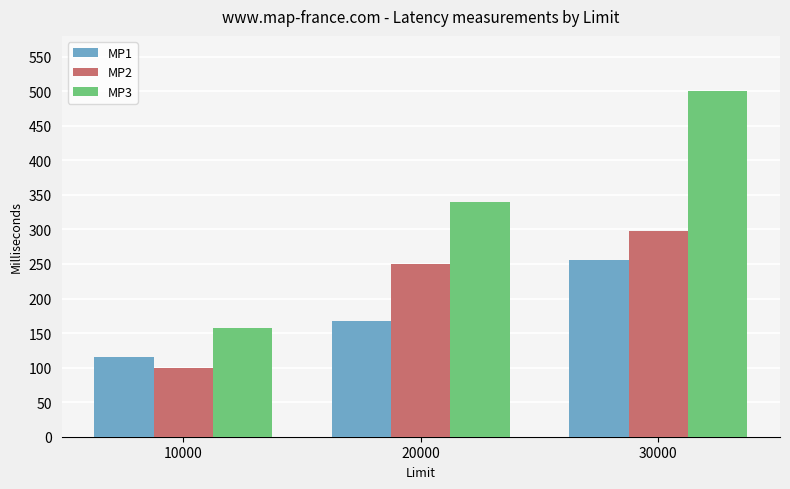

How many bars are there in total?

9